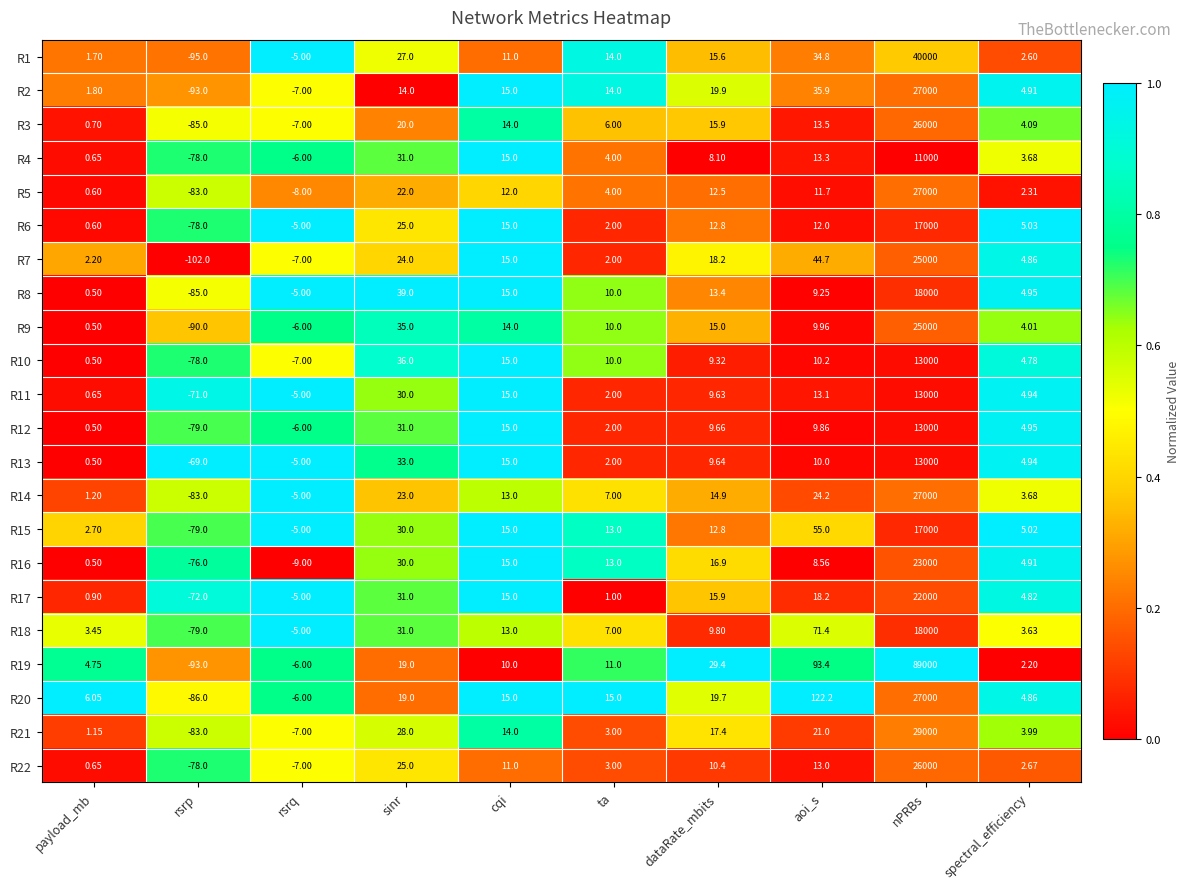

At which category is the sum across all series the highest?

nPRBs